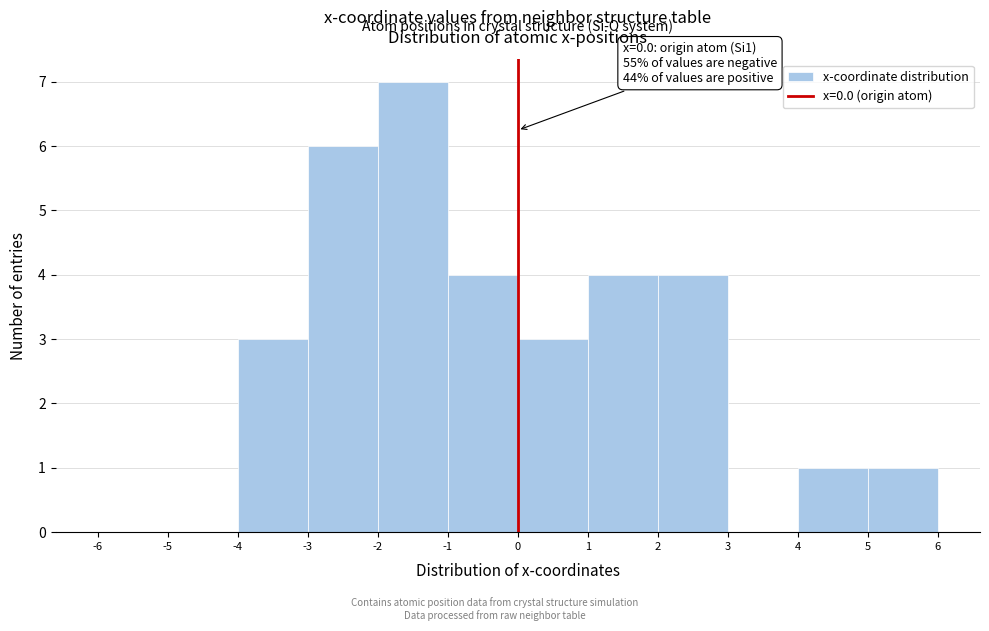

Which range on the x-axis has the tallest bar?

-2 to -1